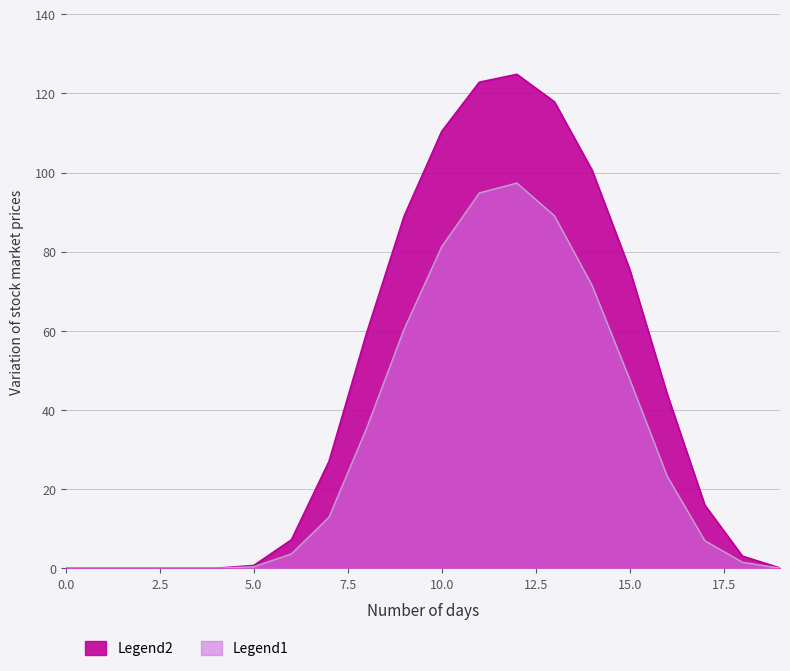

What is the difference between the row_0 values at 5 and 7?

26.3